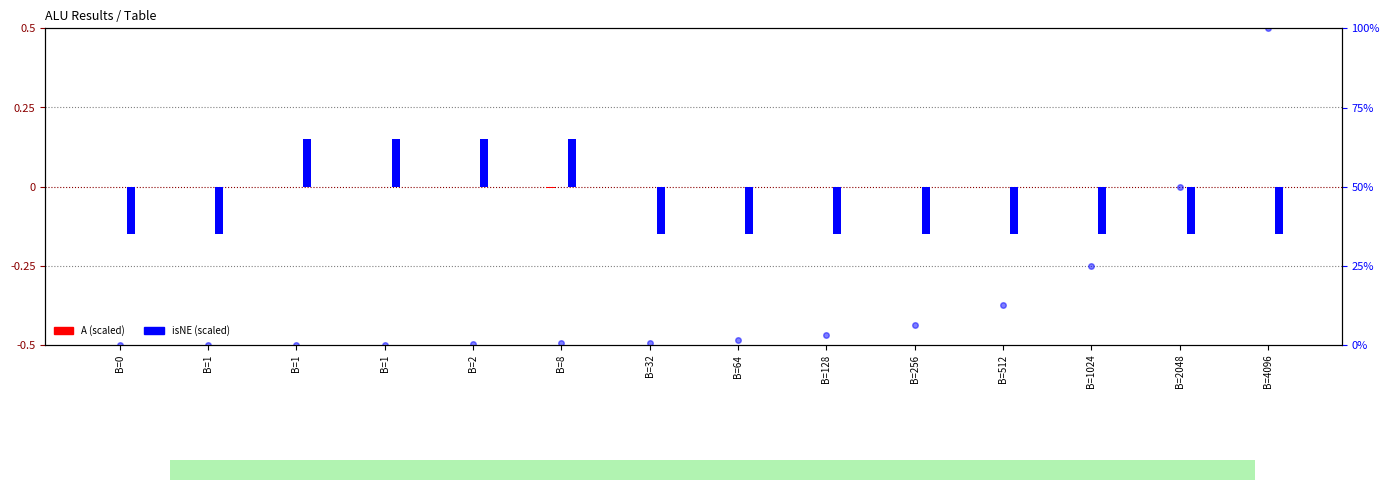

Rank the series by their maximum value, from highest to lowest.

Result %, isNE (scaled), A (scaled)